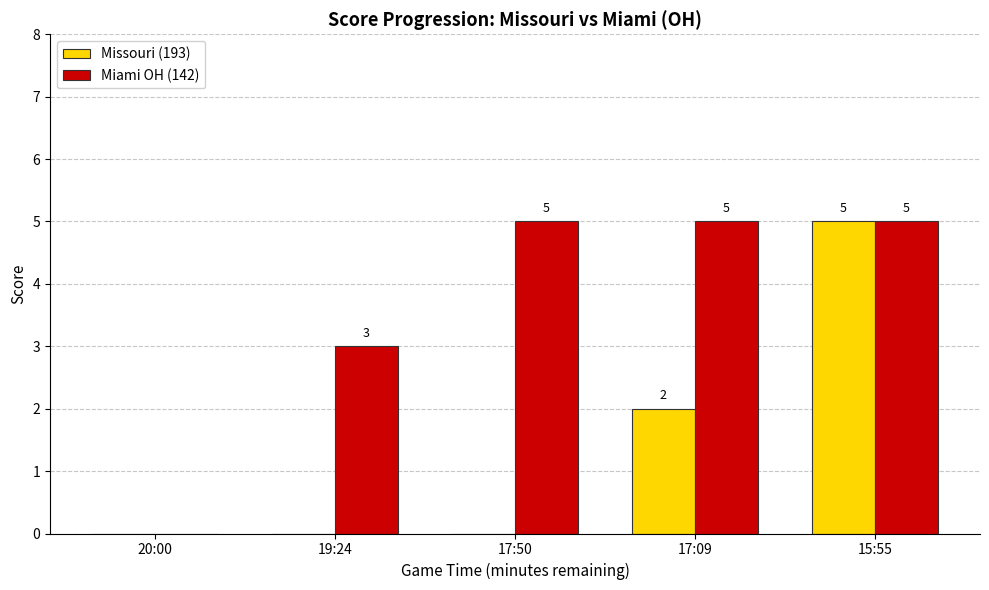

At which category is the sum across all series the highest?

15:55